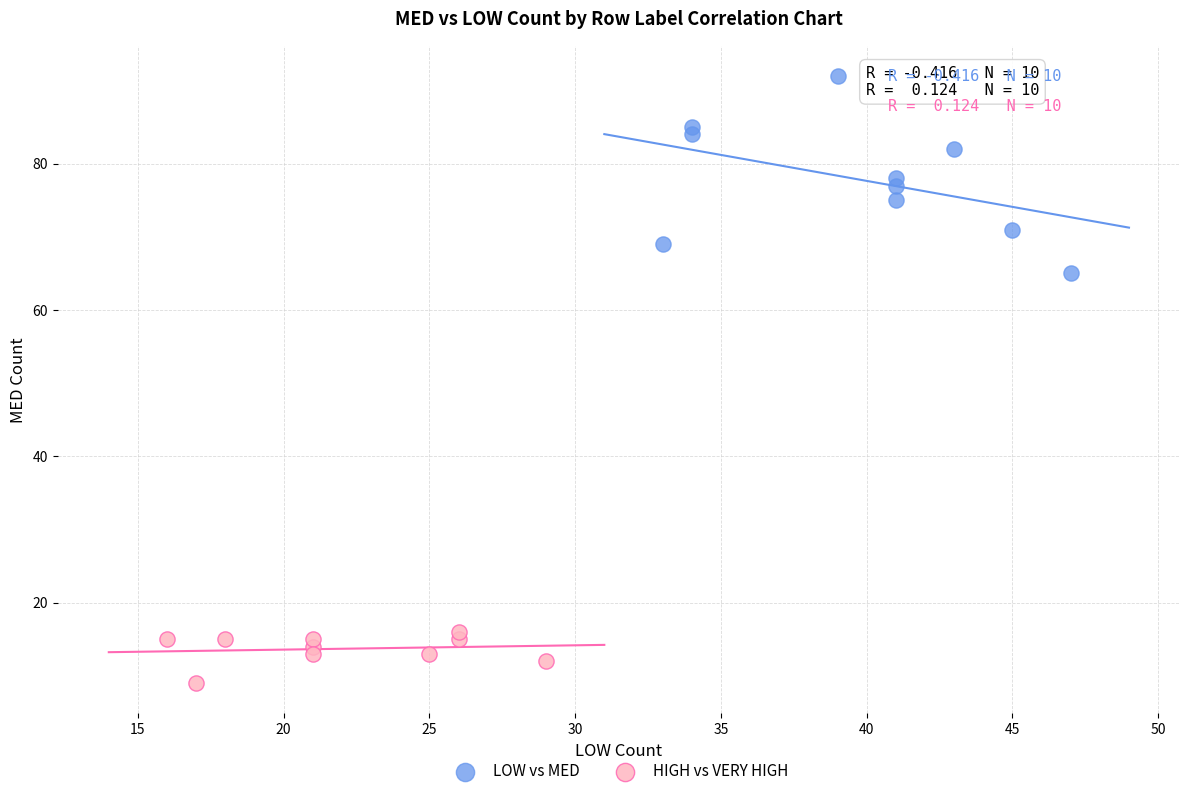

Which series reaches the maximum Y coordinate?

LOW vs MED